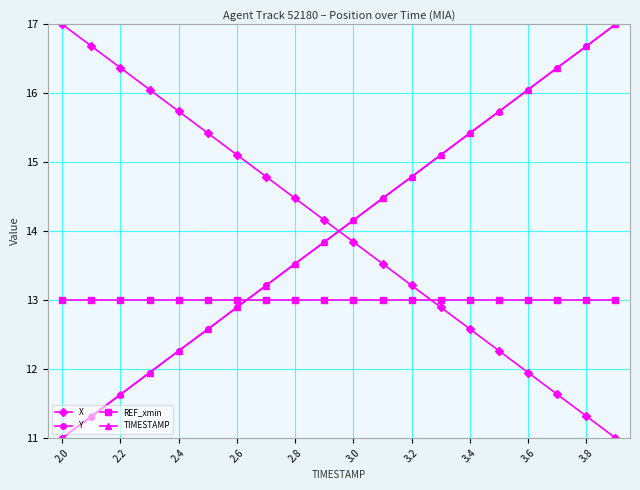

Reading left to right, list all the values displayed in this chart.

X: 17.0	16.7	16.4	16.1	15.7	15.4	15.1	14.8	14.5	14.2	13.8	13.5	13.2	12.9	12.6	12.3	11.9	11.6	11.3	11.0
Y: 11.0	11.3	11.6	11.9	12.3	12.6	12.9	13.2	13.5	13.8	14.2	14.5	14.8	15.1	15.4	15.7	16.1	16.4	16.7	17.0
REF_xmin: 13.0	13.0	13.0	13.0	13.0	13.0	13.0	13.0	13.0	13.0	13.0	13.0	13.0	13.0	13.0	13.0	13.0	13.0	13.0	13.0
TIMESTAMP: 11.0	11.3	11.6	11.9	12.3	12.6	12.9	13.2	13.5	13.8	14.2	14.5	14.8	15.1	15.4	15.7	16.1	16.4	16.7	17.0